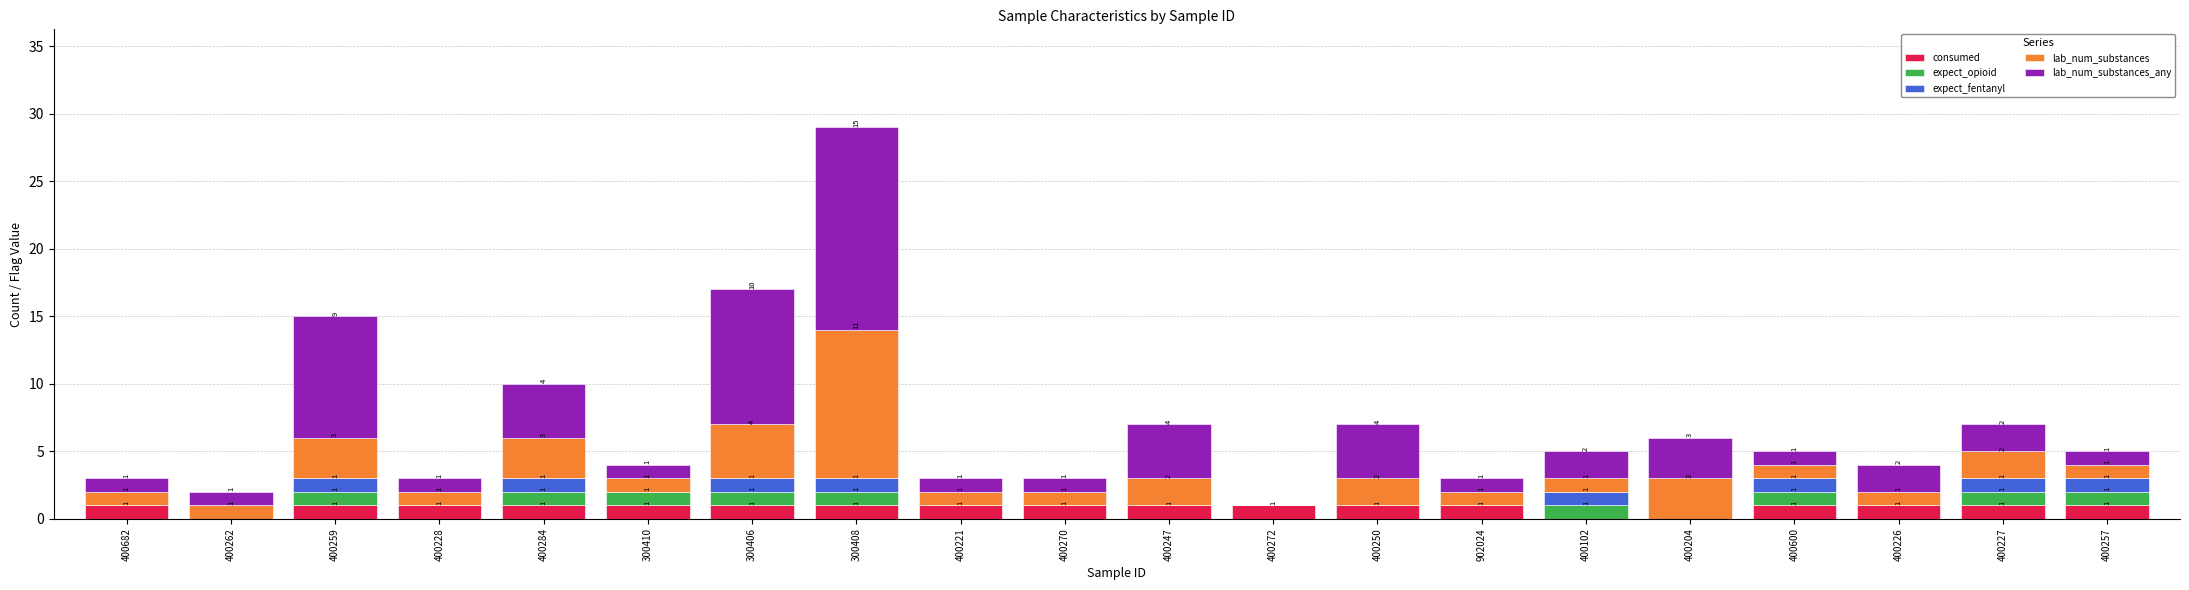

At which category is the sum across all series the highest?

300408